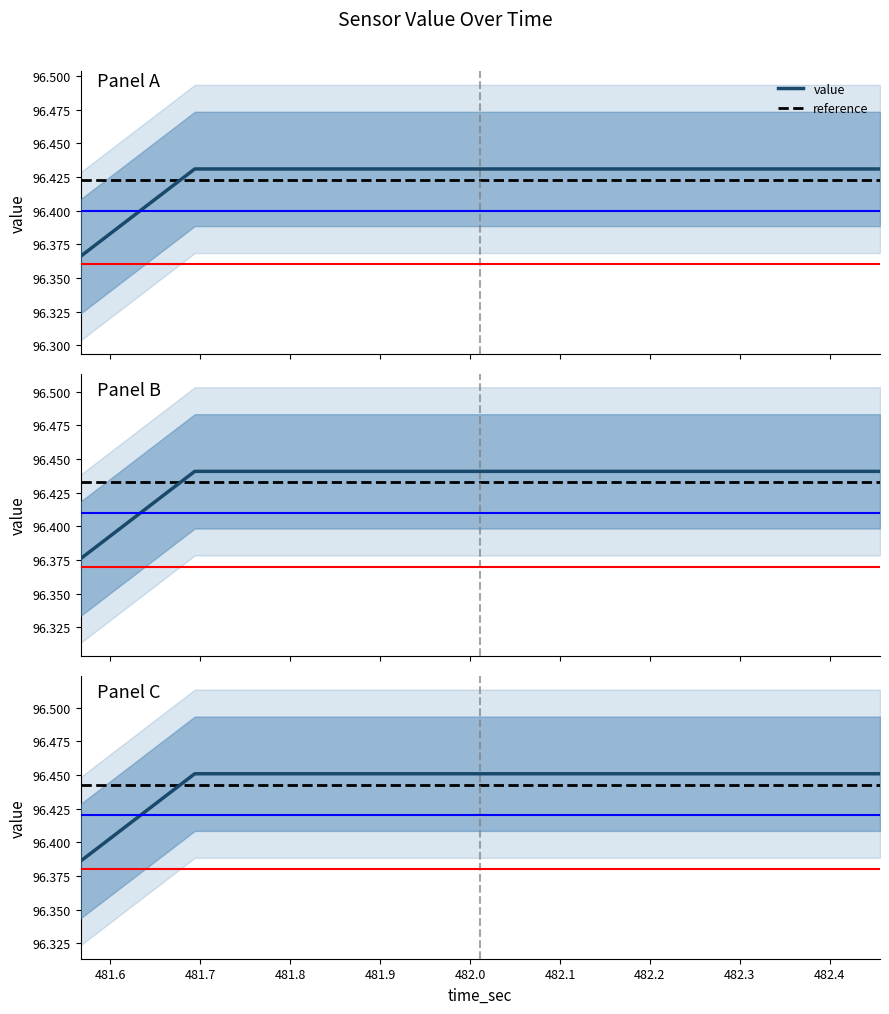

How many values are between 96 and 97?

8